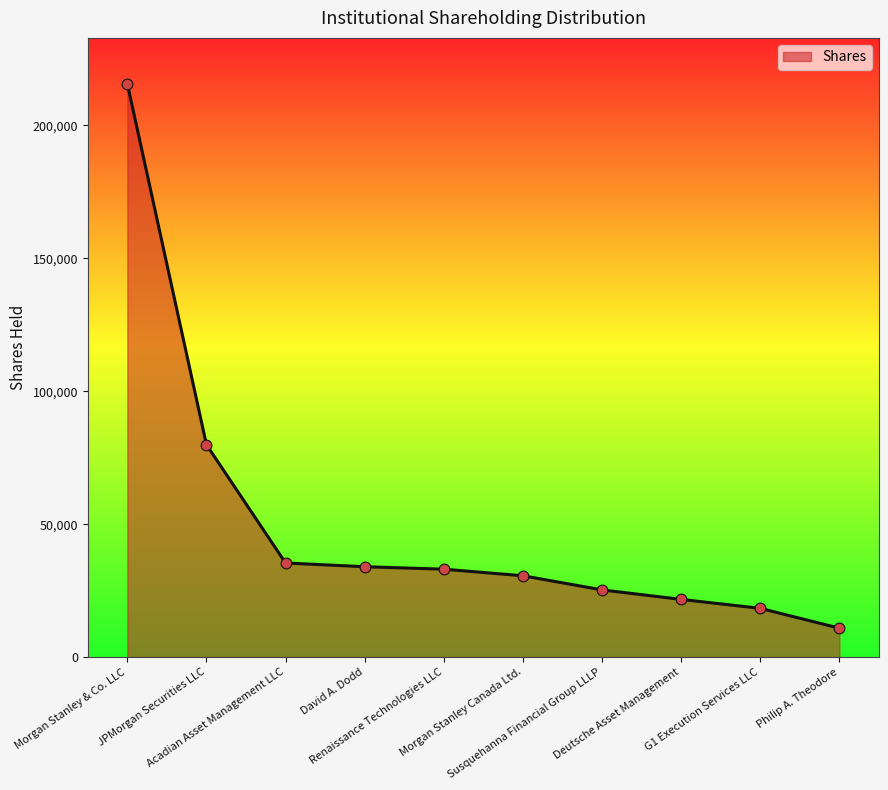

What is the ratio of the value at Acadian Asset Management LLC to the value at JPMorgan Securities LLC?

0.4